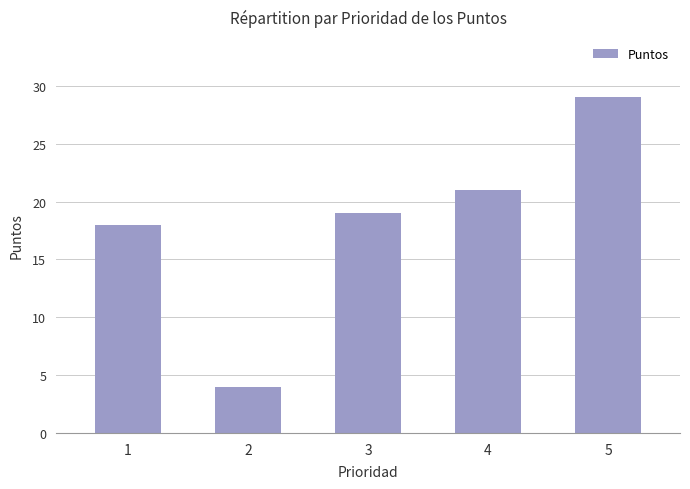

Rank the categories by value from lowest to highest.

2, 1, 3, 4, 5